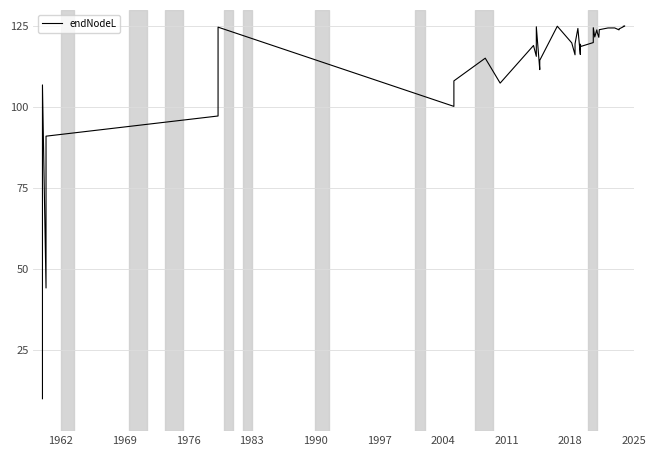

How many interior local peaks (higher than both neighbors) does the data have?

12